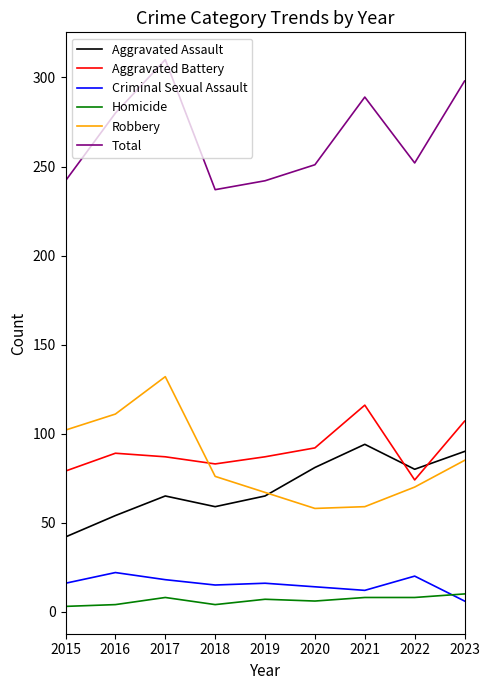

Which series has the largest total across all categories?

Total